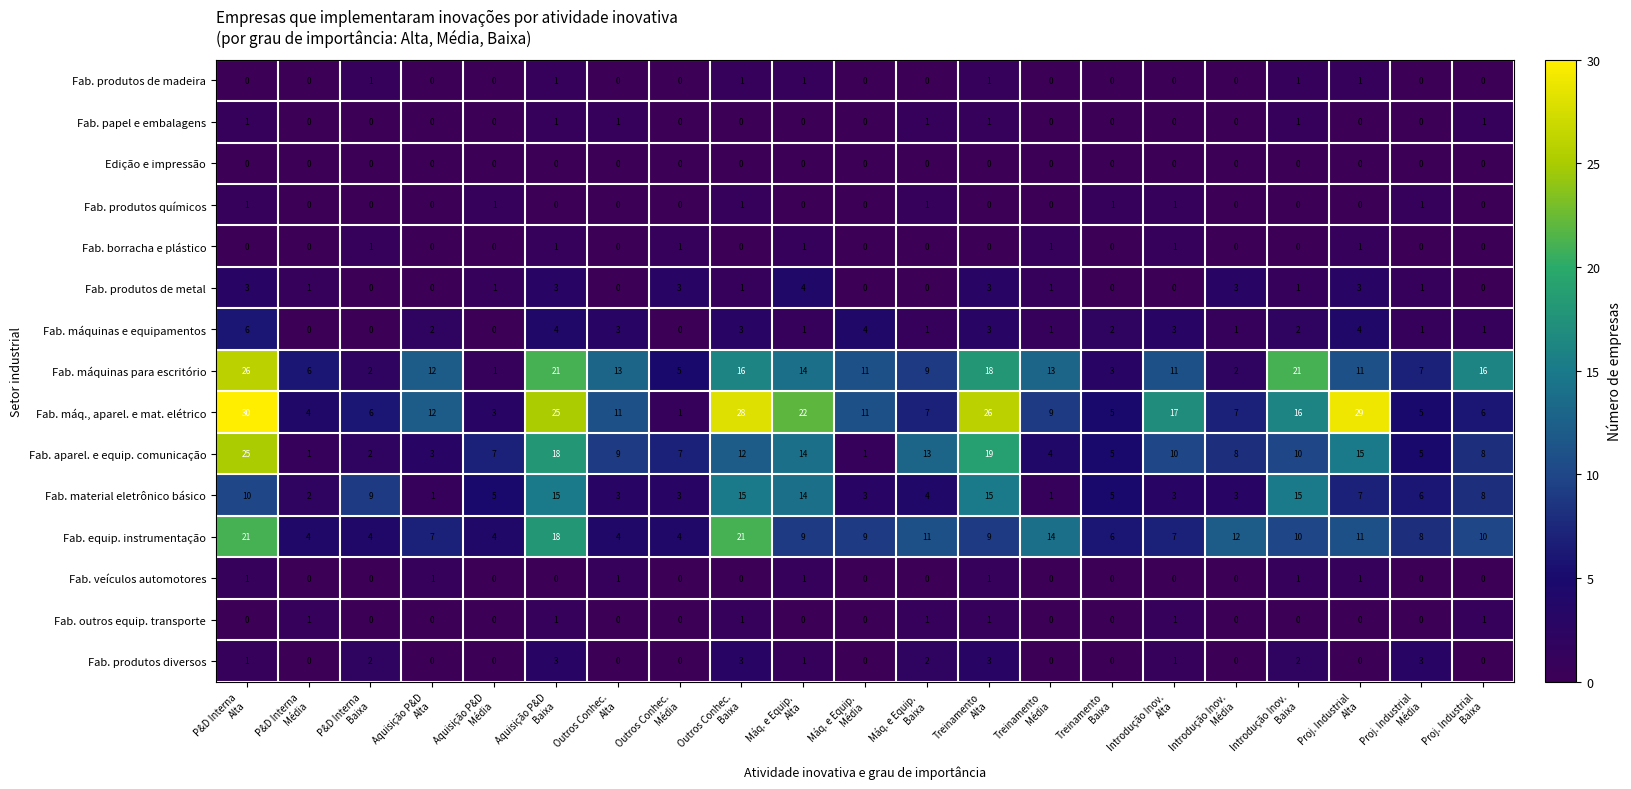

What is the average value of the Fab. equip. instrumentação series?

10